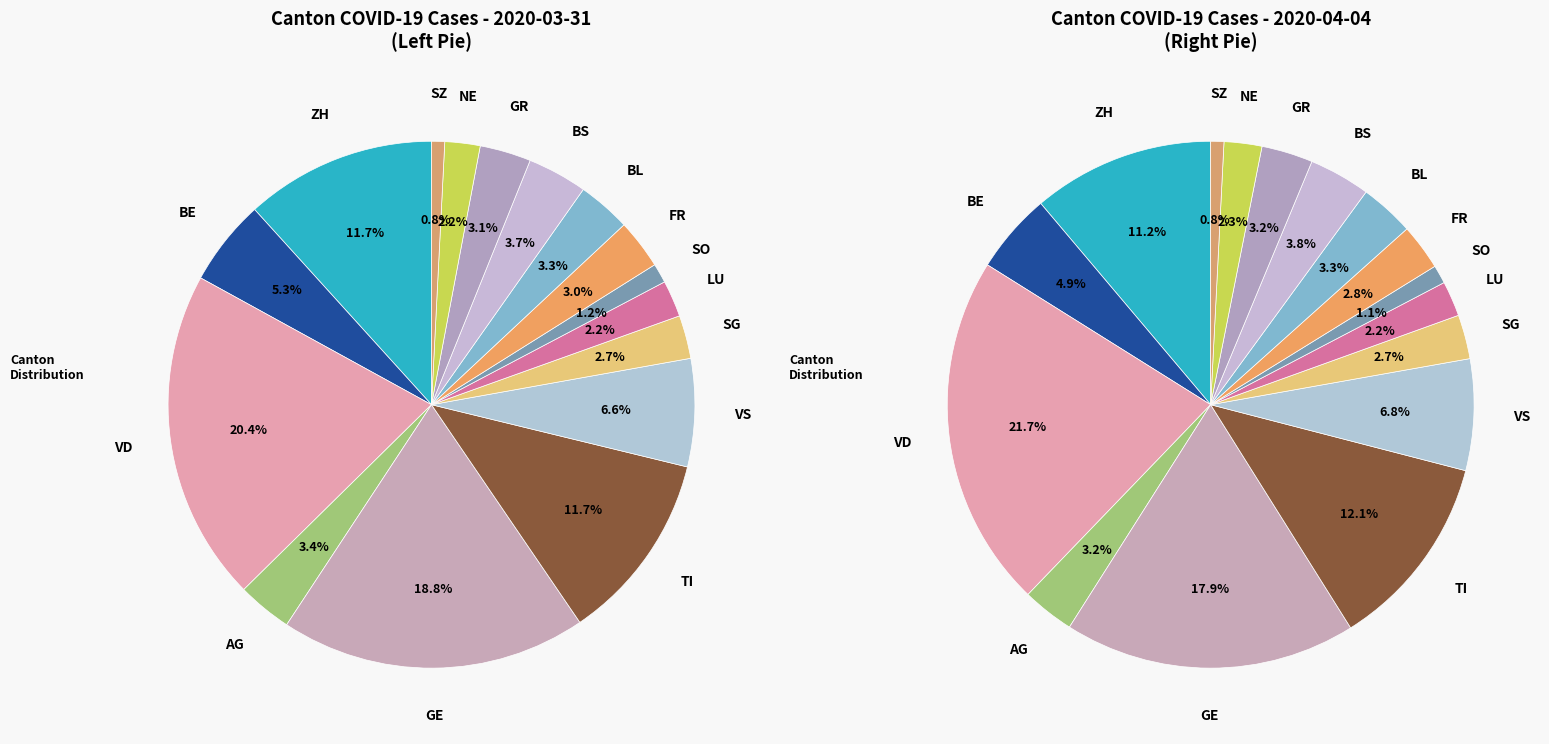

Does 2020-02-26 represent more than half of the total?

No